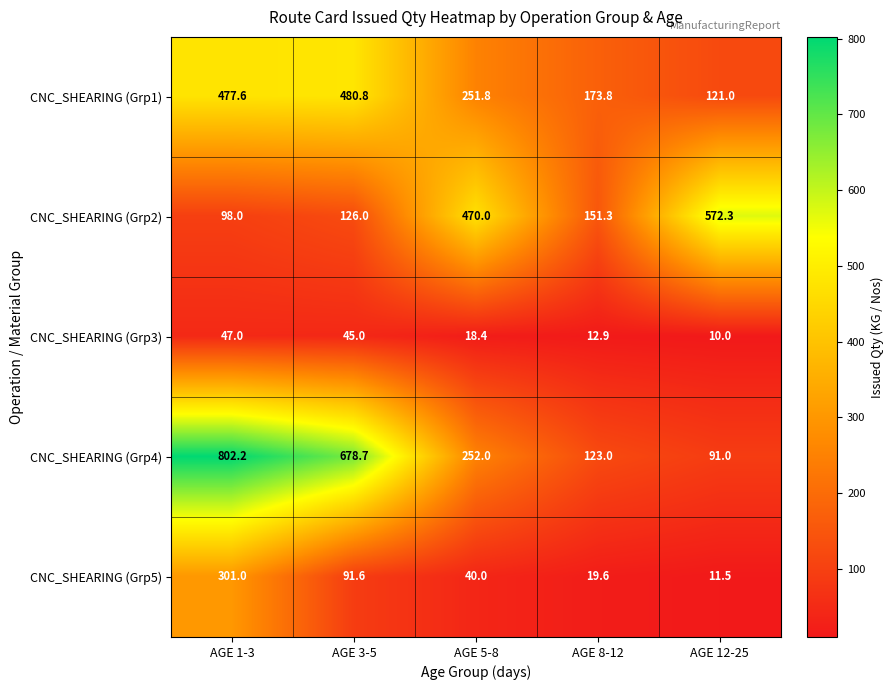

The CNC_SHEARING (Grp1) series shows 786.6 at AGE 1-3. True or false?

False